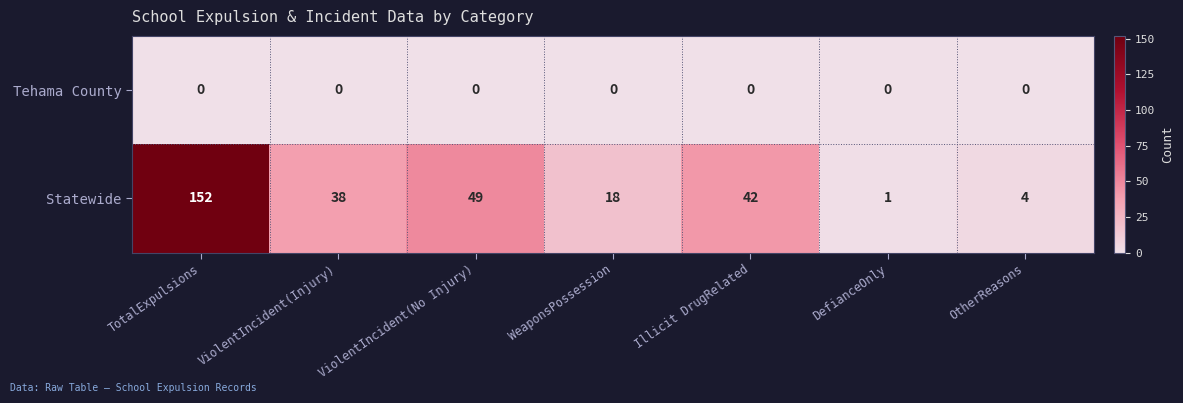

At how many categories does at least one series exceed 10?

5